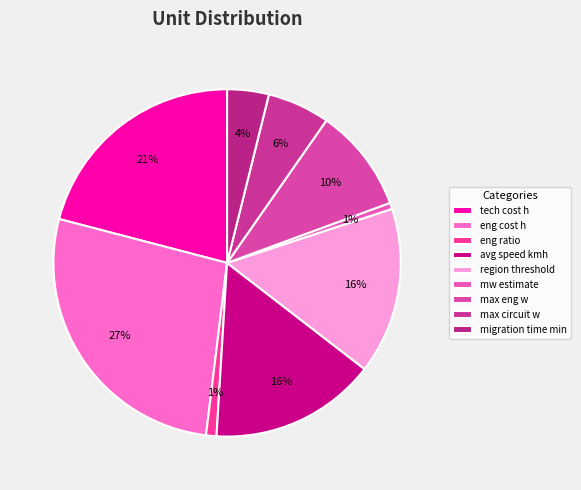

How many segments does this pie chart have?

9